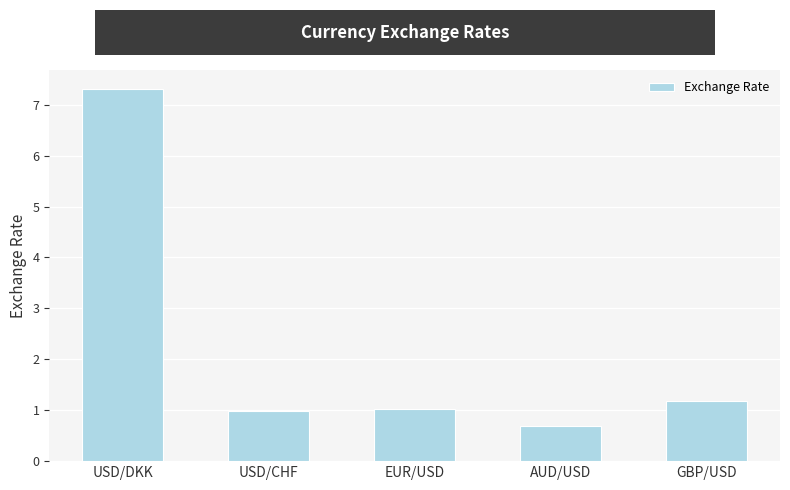

Reading left to right, what are all the values shown in this chart?

7.3	1.0	1.0	0.7	1.2